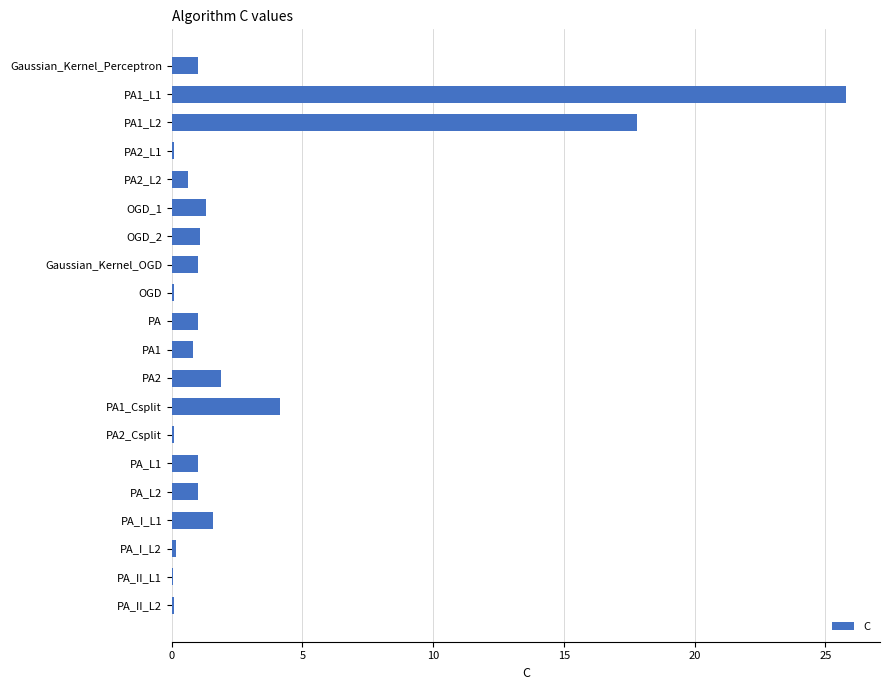

What is the ratio of the value at PA_L1 to the value at PA2?

0.5